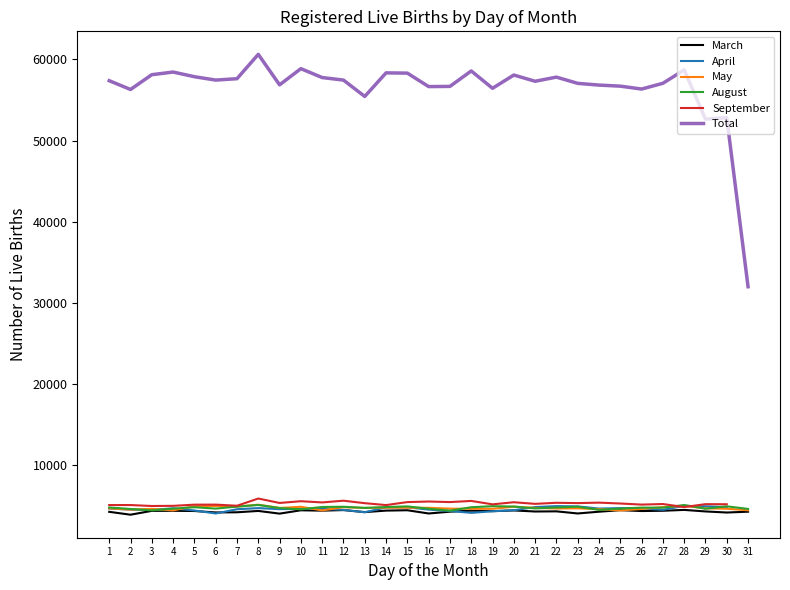

At 15, list the series in order from largest to smallest.

Total, August, May, March